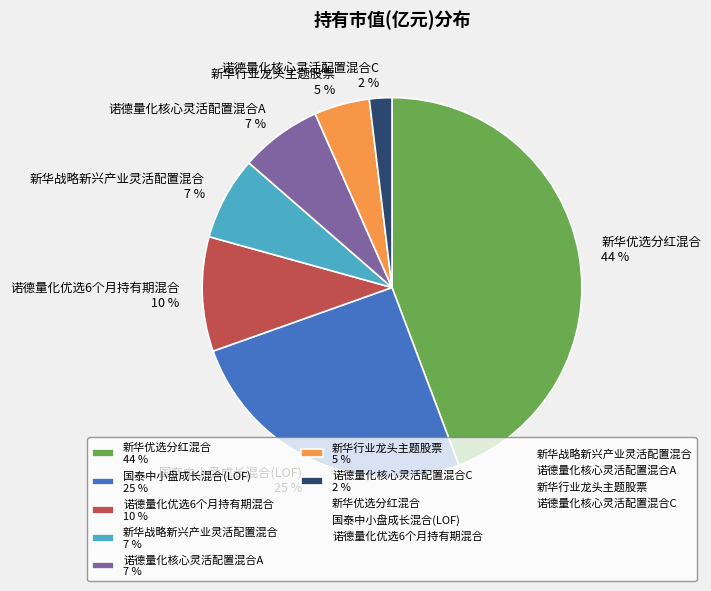

Is there a majority slice in this chart?

No